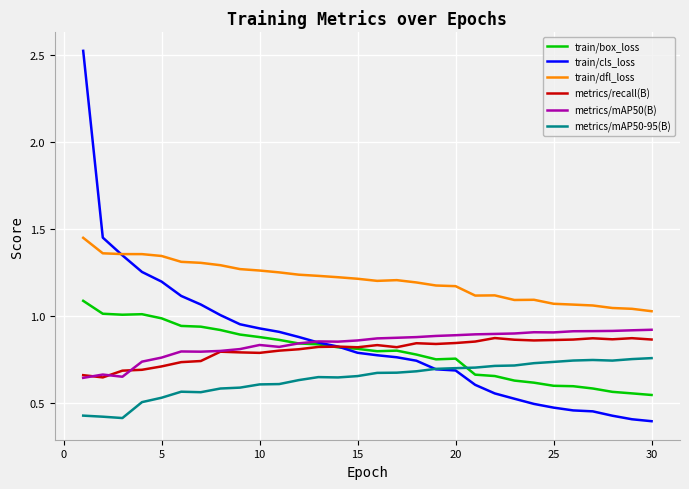

Which series has the widest spread of values?

train/cls_loss